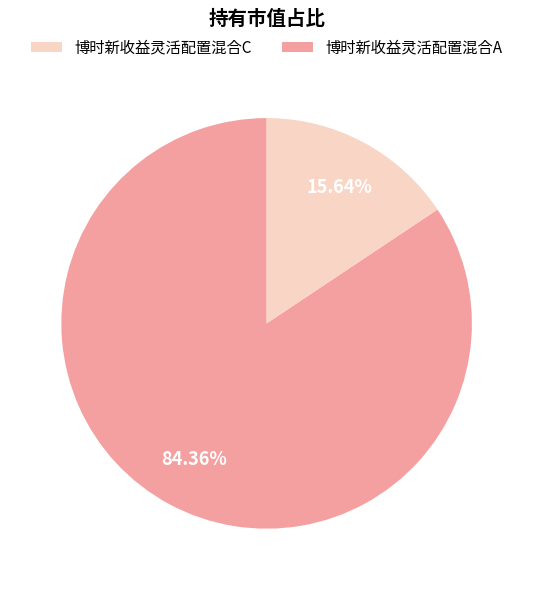

Is there a majority slice in this chart?

Yes